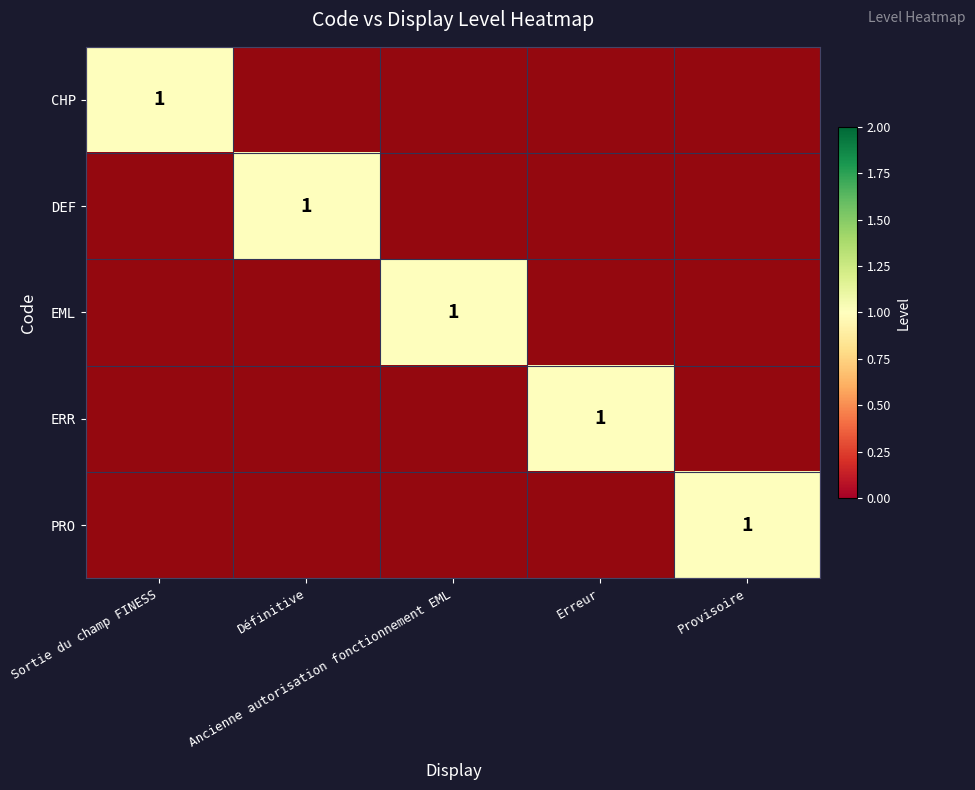

Which series has the widest spread of values?

DEF